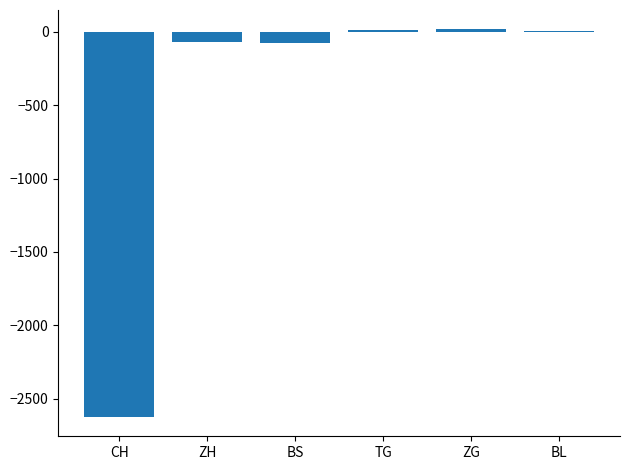

What is the approximate value at CH?

-2625